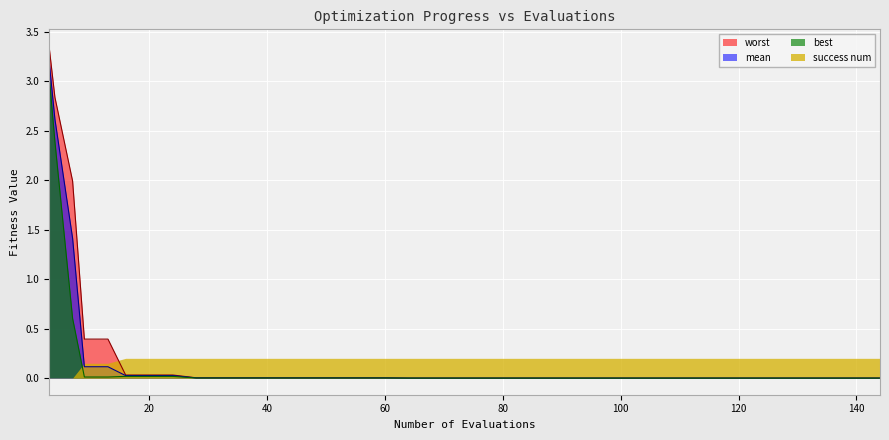

What is the value of the worst point at the 2nd from the left?

2.8